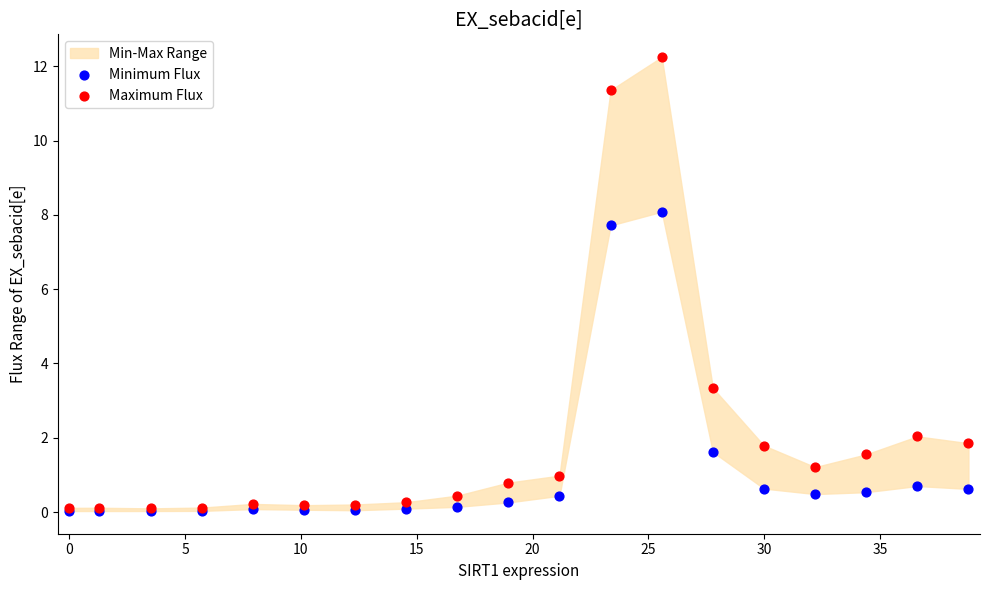

In the Maximum Flux series, what Y value is closest to 6?

3.3